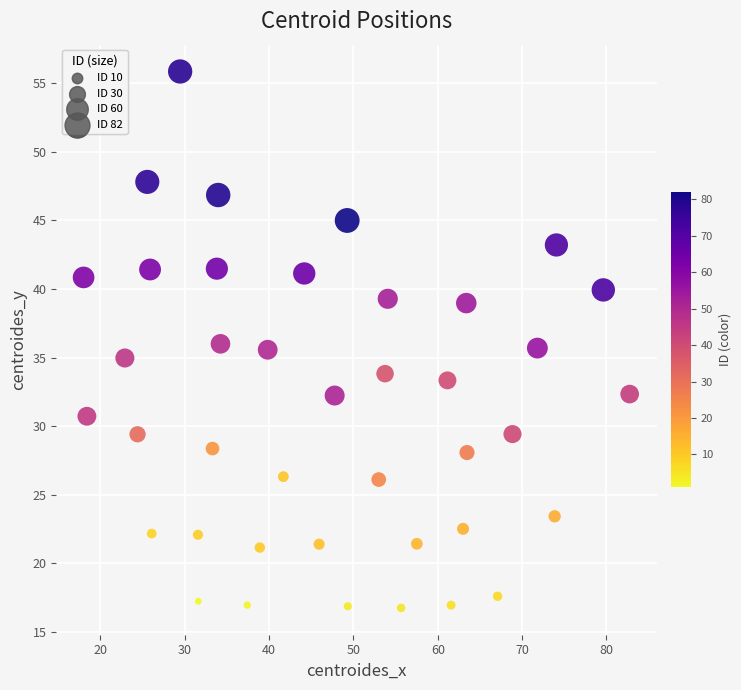

What is the range of X values (max minus min)?

64.8